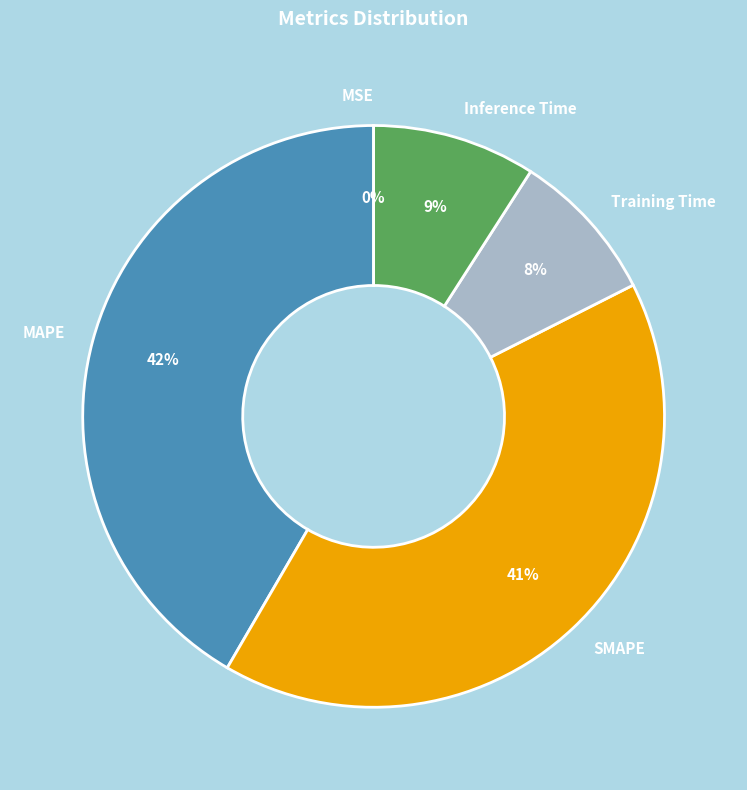

Does SMAPE represent more than half of the total?

No